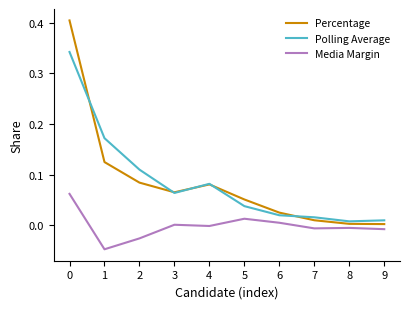

What are all the series names shown in the legend?

Percentage, Polling Average, Media Margin